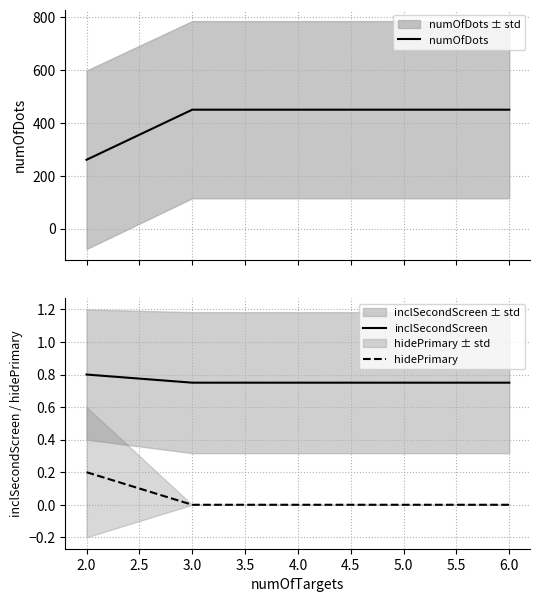

Rank the series by their maximum value, from lowest to highest.

hidePrimary, inclSecondScreen, numOfDots